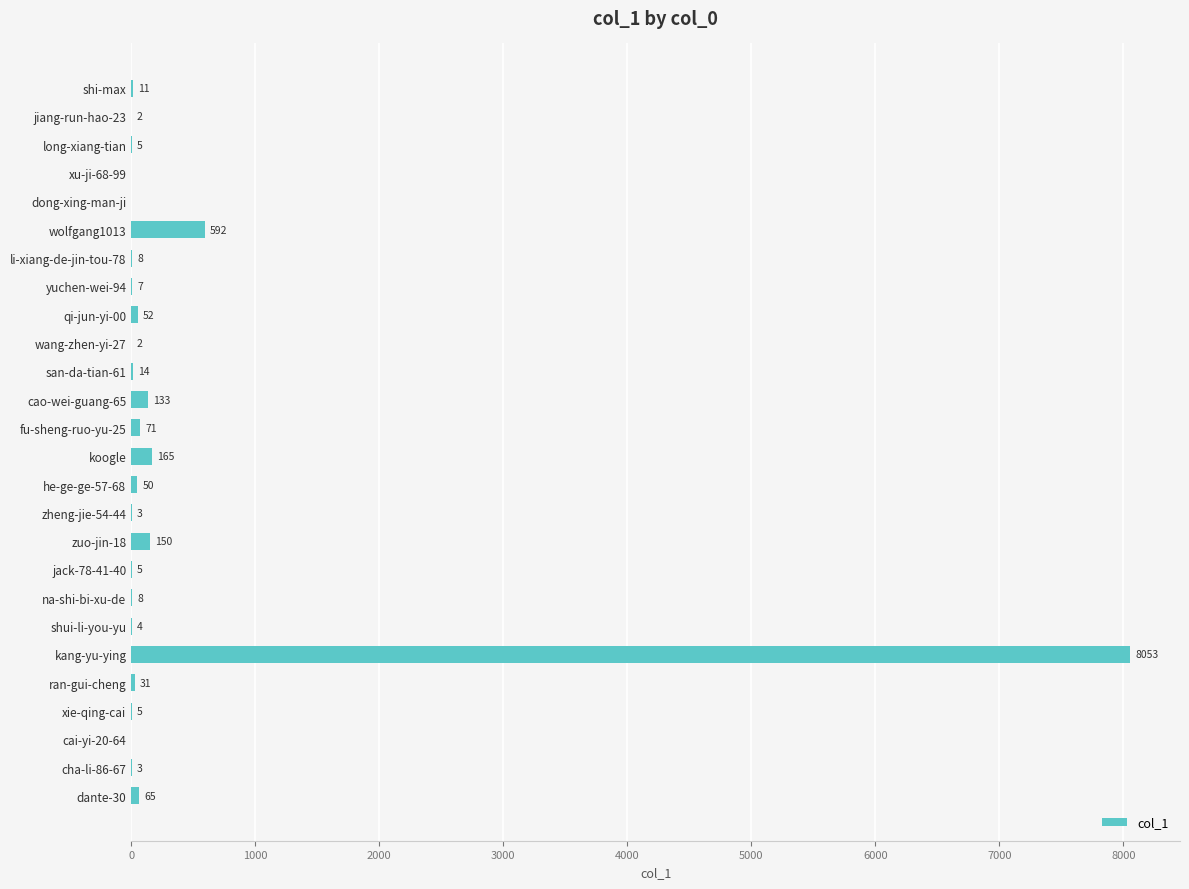

What is the sum of the values at san-da-tian-61 and cha-li-86-67?

17